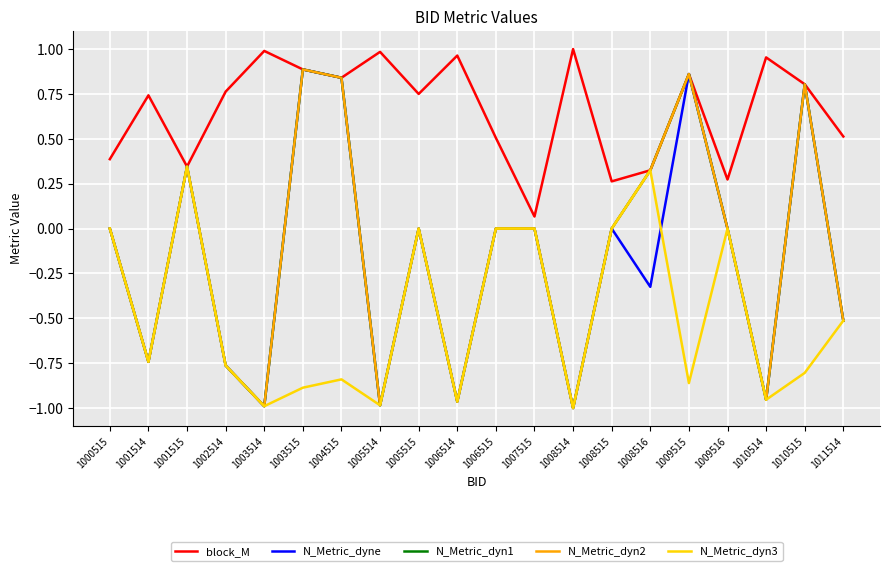

Between 1001514 and 1004515, which is larger?

1004515